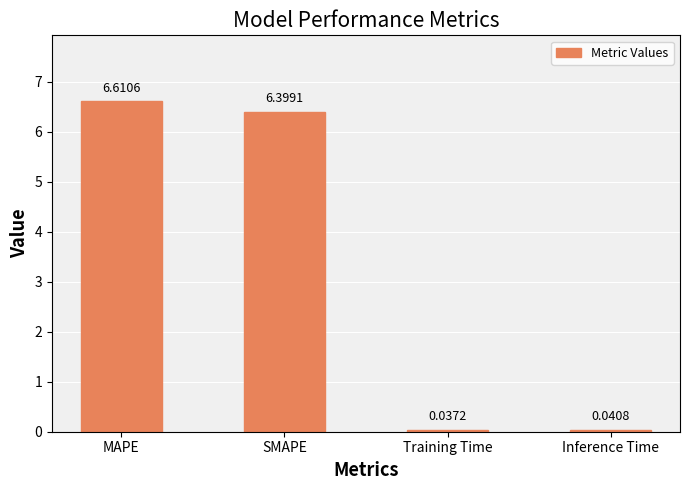

What is the label of the 3rd bar from the left?

Training Time